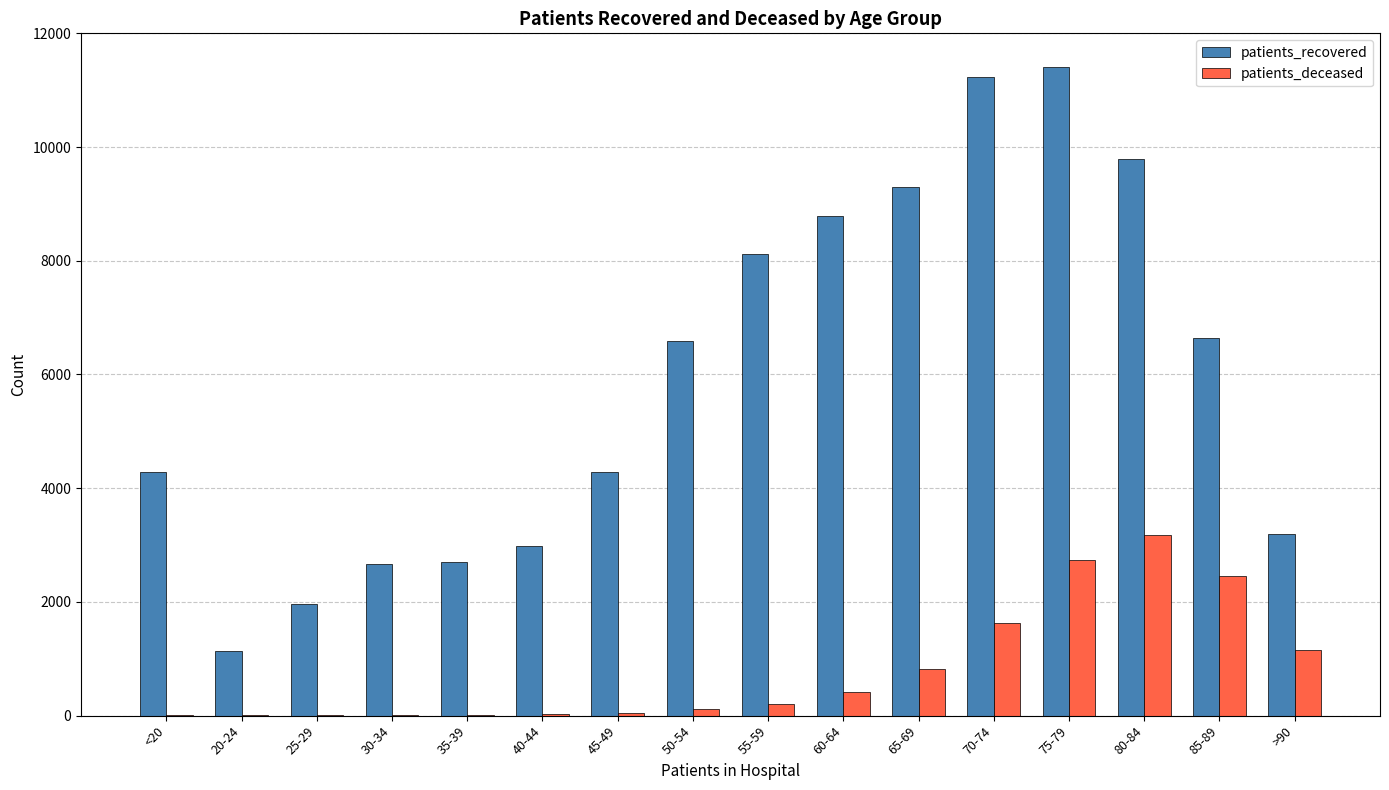

At which label does patients_deceased reach its peak?

80-84